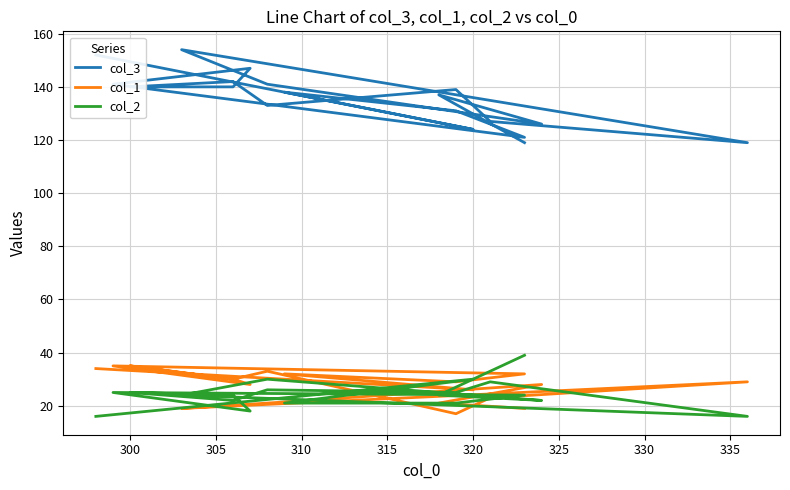

What is the minimum value shown in the chart?

16